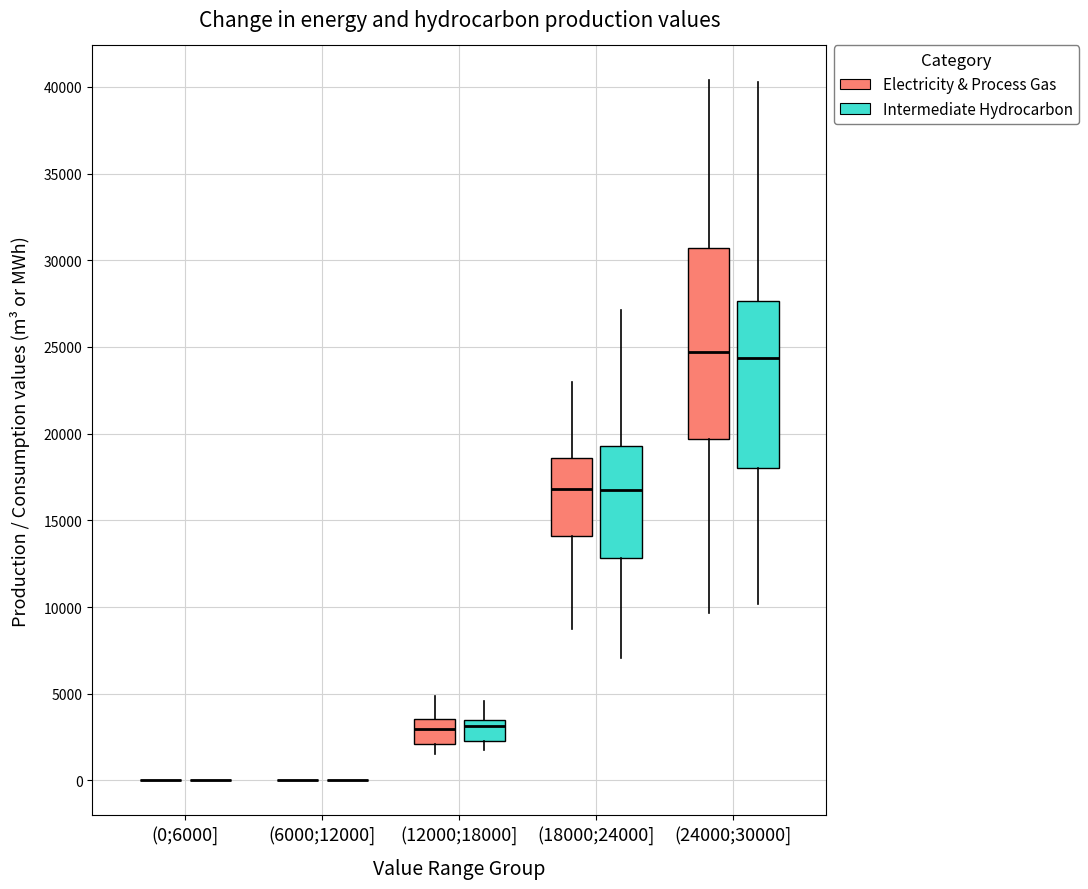

Which box is the tallest, from its lower edge to its upper edge?

(24000;30000] (Electricity & Process Gas)